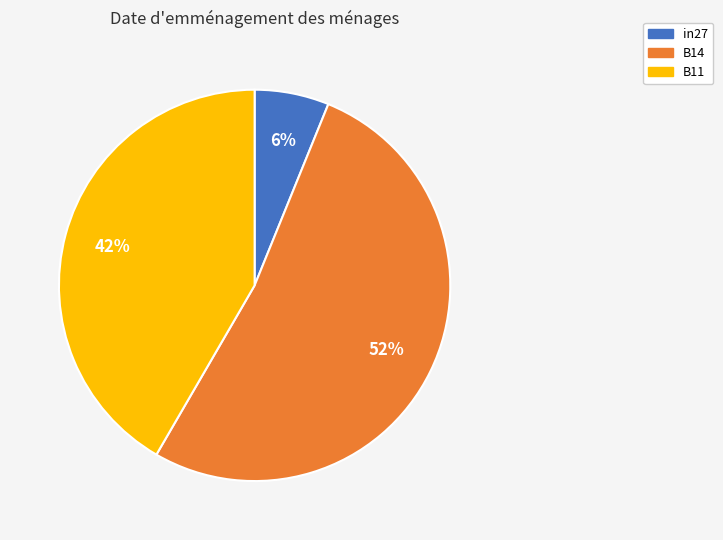

Count the number of slices in the pie.

3